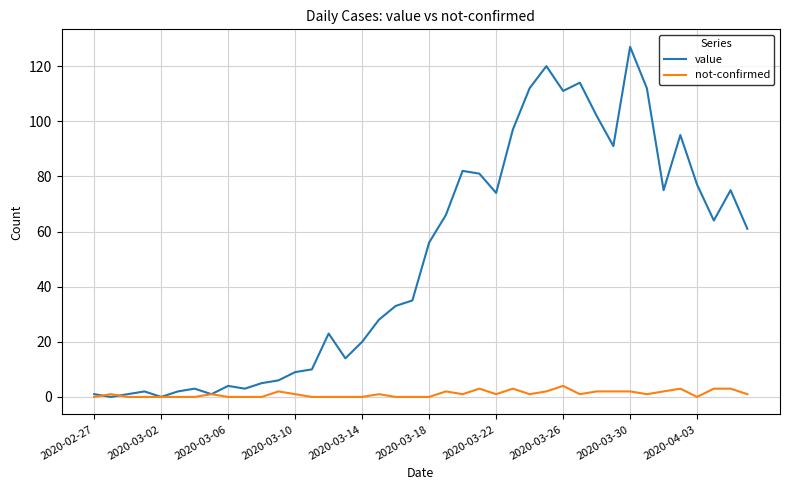

Which series has the largest total across all categories?

value